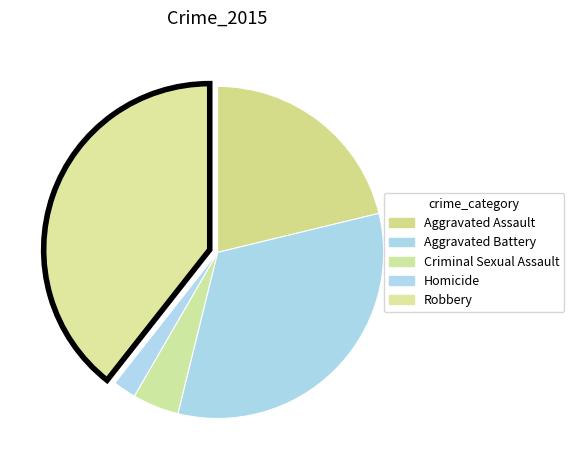

True or false: Aggravated Battery accounts for 25% of the total.

False